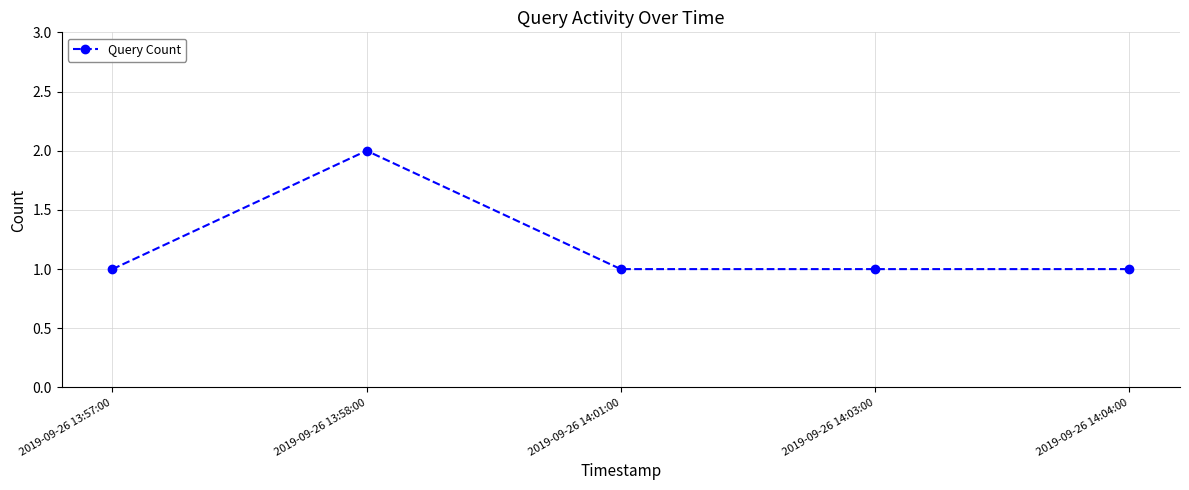

What is the sum of all values?

6